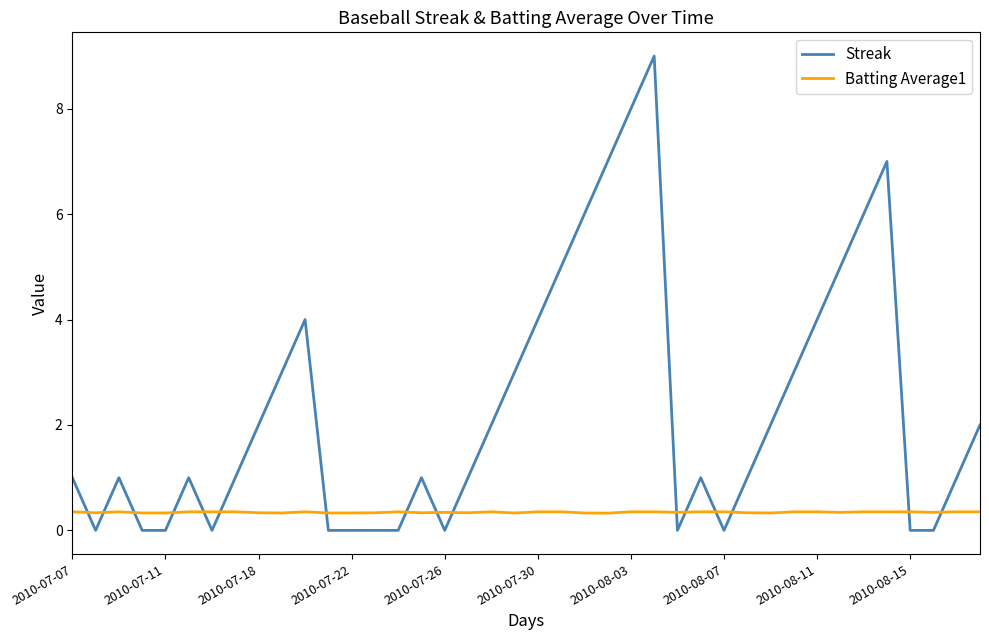

Count the Streak values in the range 0 to 4.

32